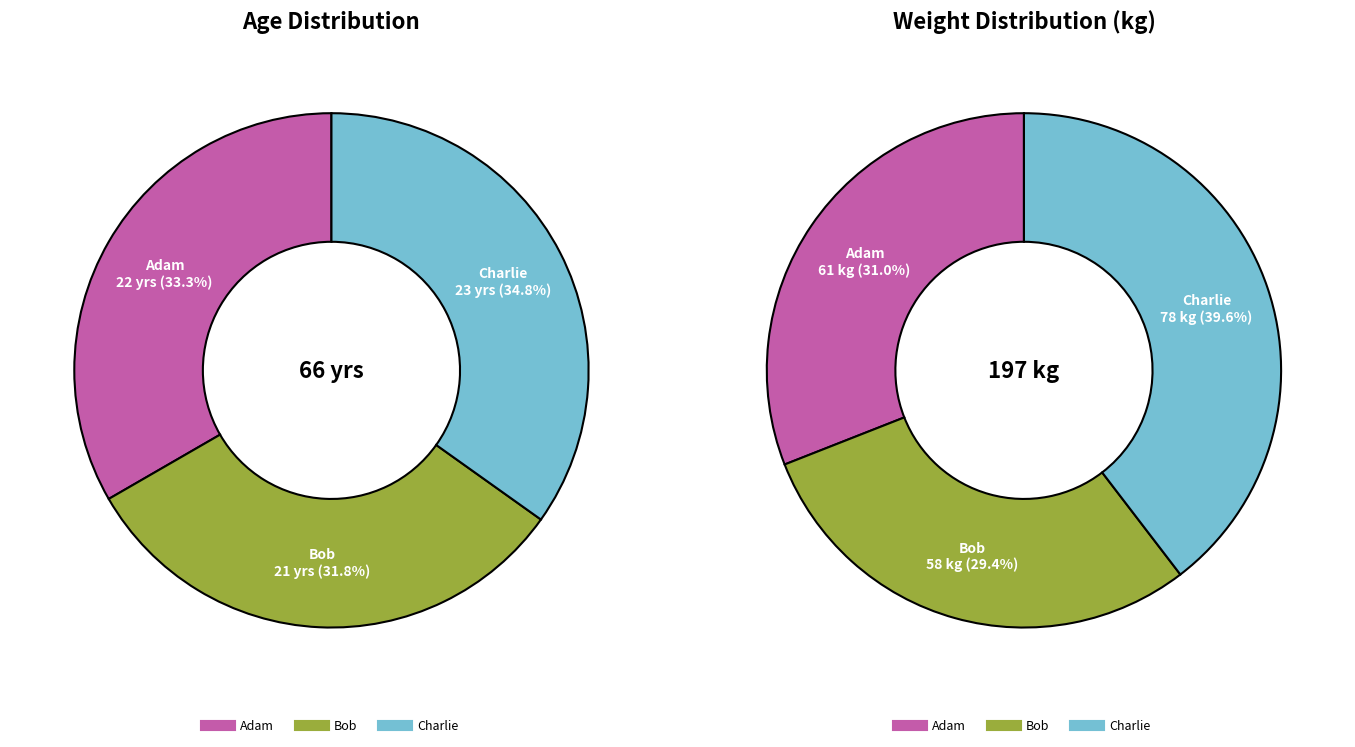

Is it true that Adam is 31% of the pie?

True